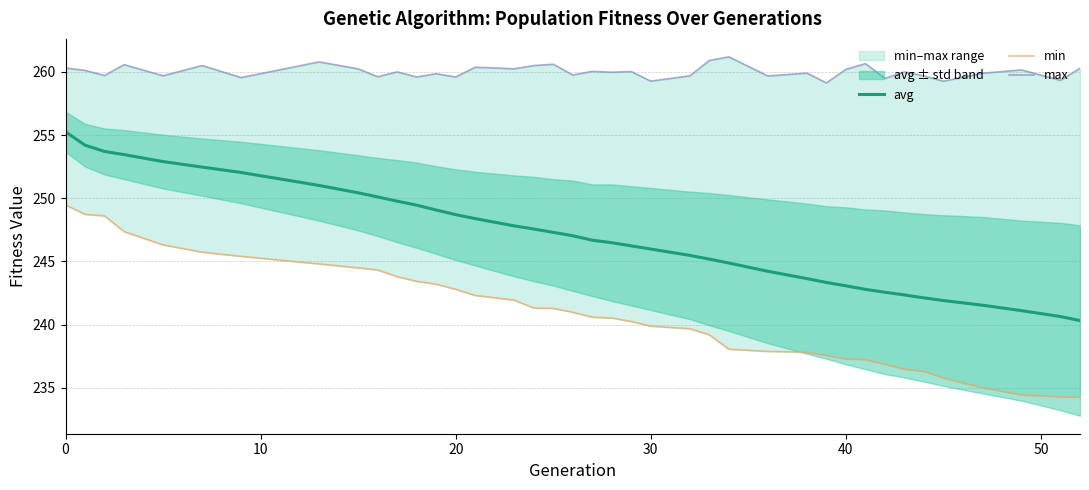

Reading right to left, what are all the values shown in this chart?

avg: 240.3	240.6	241.1	241.5	241.9	242.1	242.3	242.6	242.8	243.1	243.3	243.6	244.2	244.9	245.2	245.5	246.0	246.2	246.5	246.7	247.0	247.3	247.6	247.8	248.4	248.7	249.1	249.5	249.8	250.1	250.4	251.0	252.0	252.5	252.9	253.5	253.7	254.2	255.3
min: 234.3	234.3	234.4	235.0	235.8	236.3	236.5	236.9	237.2	237.3	237.6	237.8	237.9	238.1	239.2	239.7	239.9	240.2	240.5	240.6	241.0	241.3	241.3	241.9	242.3	242.8	243.2	243.4	243.8	244.3	244.5	244.8	245.4	245.7	246.3	247.4	248.6	248.7	249.5
max: 260.3	259.3	260.2	259.9	259.3	259.7	260.0	259.5	260.7	260.2	259.1	259.9	259.7	261.2	260.9	259.7	259.3	260.0	260.0	260.0	259.8	260.6	260.5	260.2	260.4	259.6	259.9	259.6	260.0	259.6	260.2	260.8	259.6	260.5	259.7	260.6	259.7	260.1	260.3